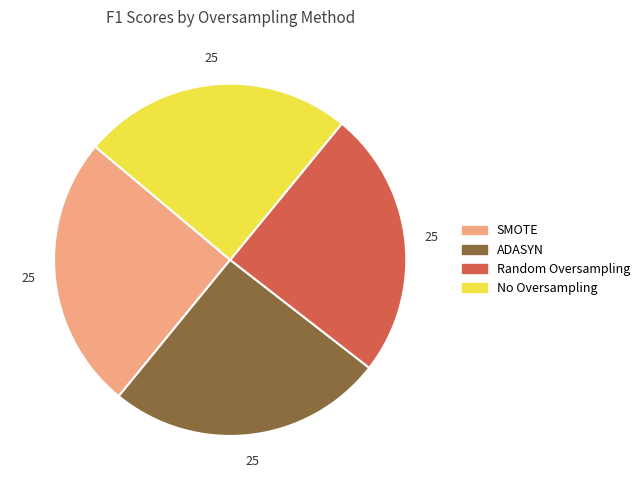

Does ADASYN account for over 50% of the chart?

No